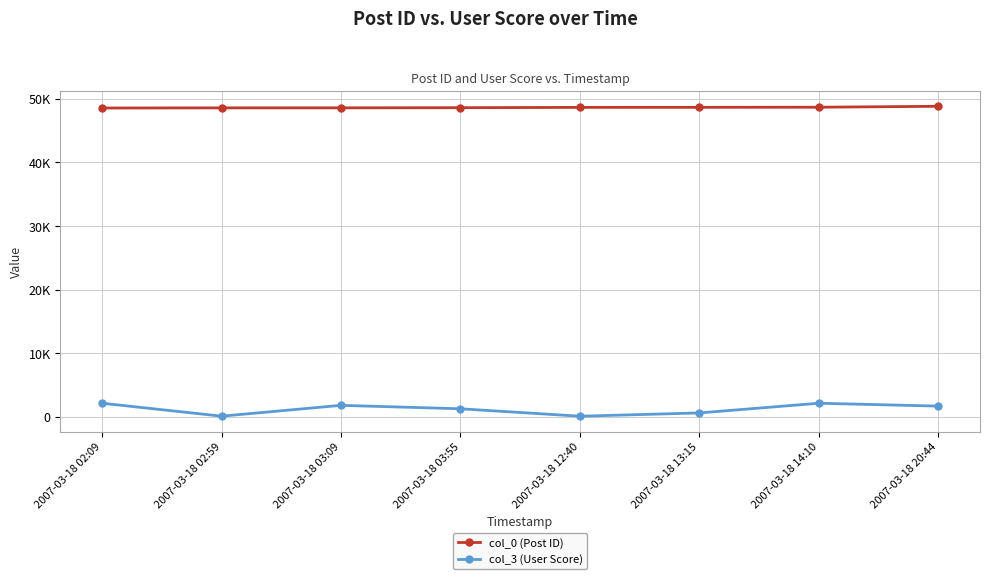

List the series in order of their peak value, highest first.

col_0 (Post ID), col_3 (User Score)